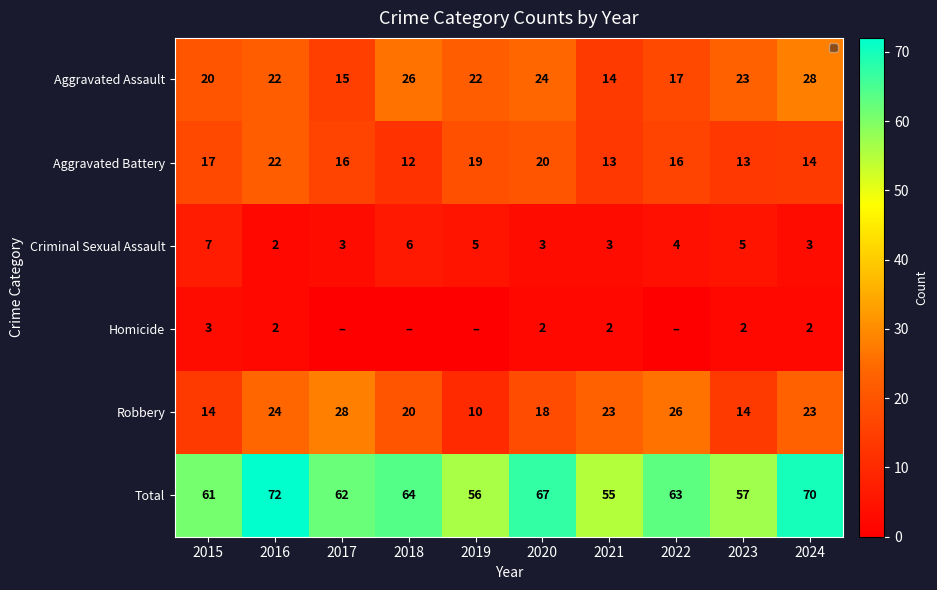

At how many categories does at least one series exceed 17?

10